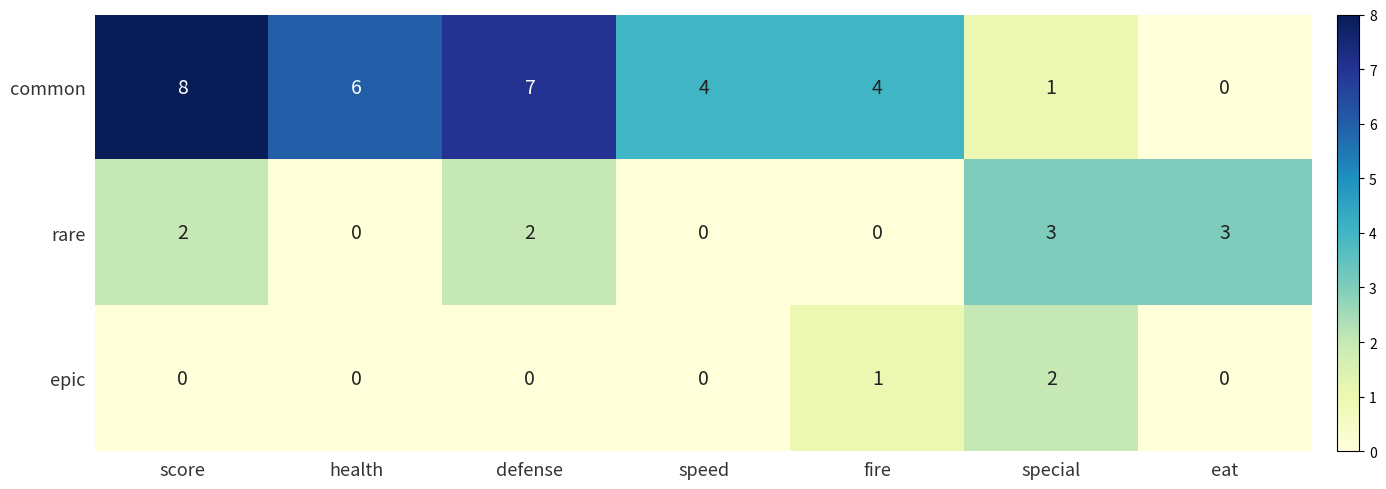

What is the average value of the common series?

4